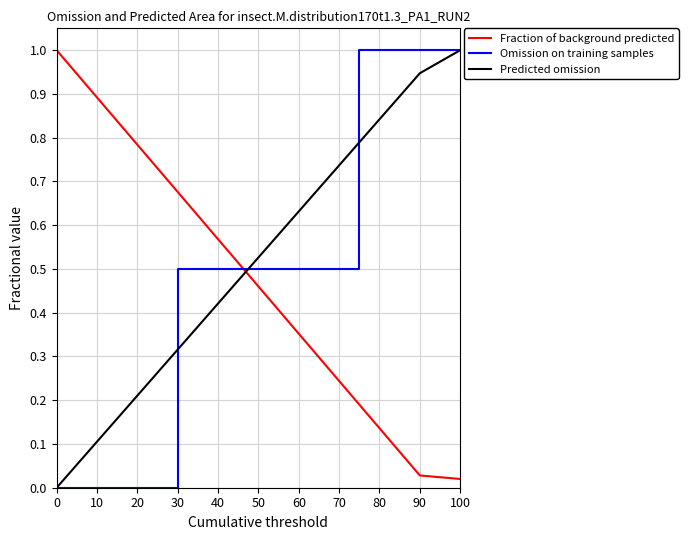

What is the maximum value shown in the chart?

1.0